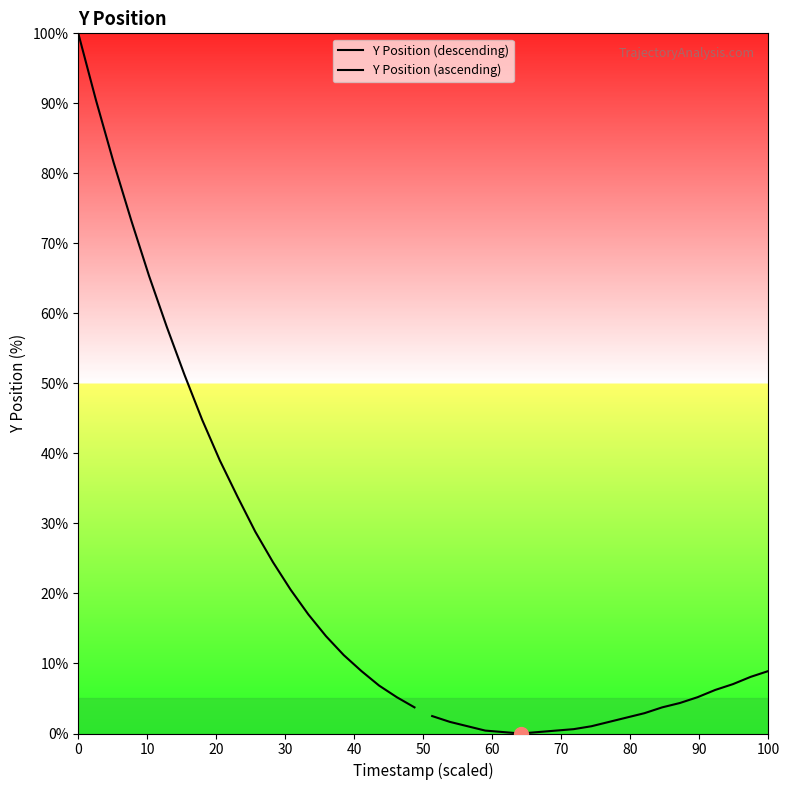

What is the sum of all Y Position (descending) values?

778.2